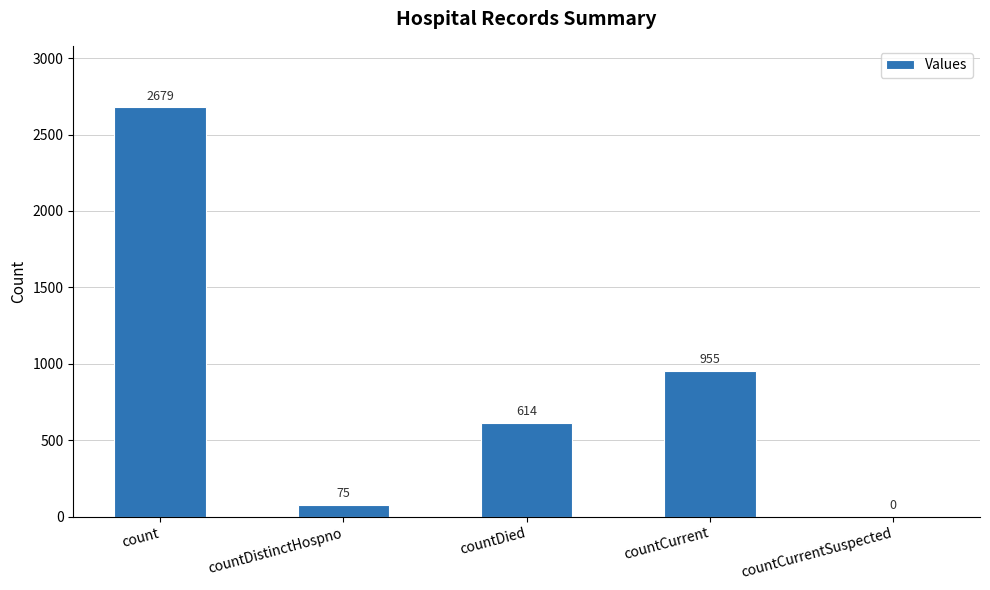

Reading left to right, what are all the values shown in this chart?

2679	75	614	955	0